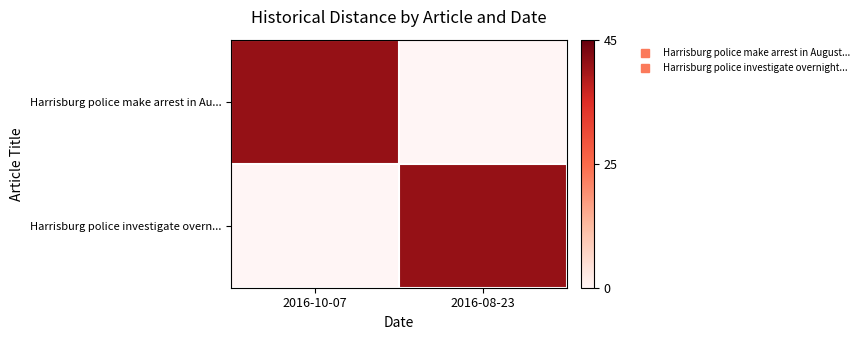

Which category has the lowest value across all series?

2016-08-23